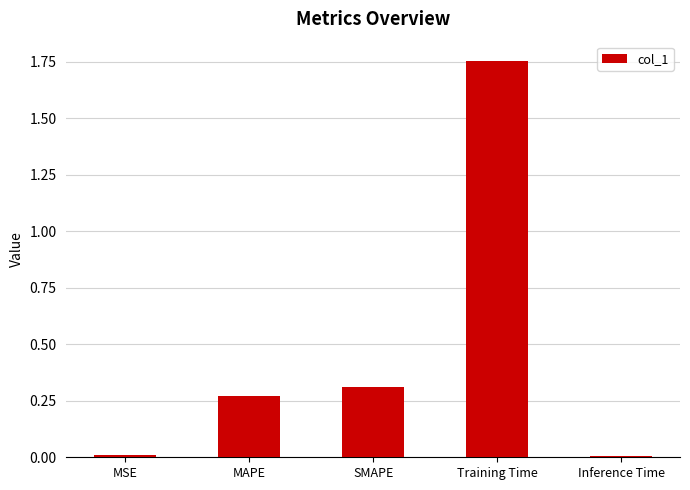

Which has a higher value, Training Time or SMAPE?

Training Time